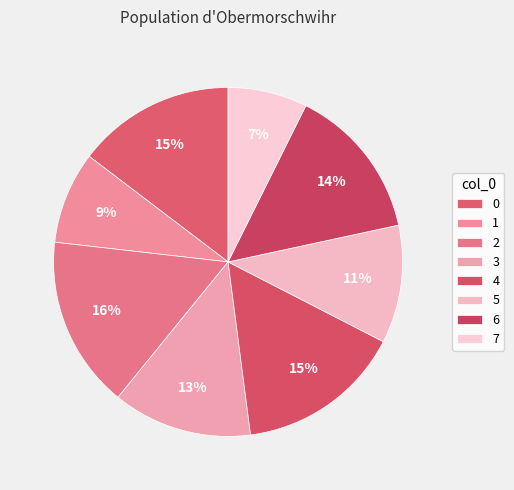

How many slices are in this pie chart?

8